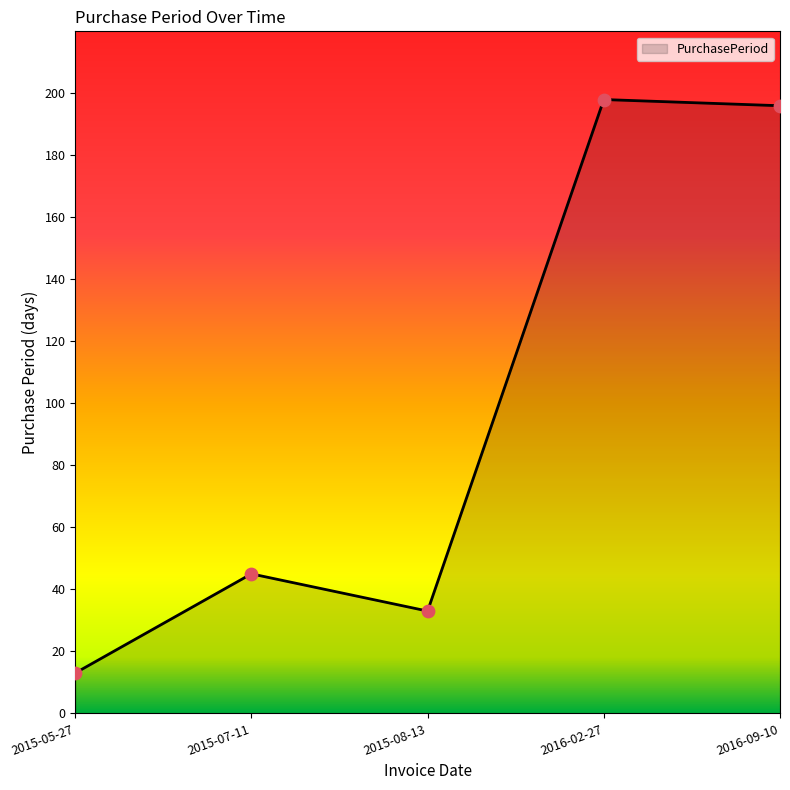

What is the ratio of the value at 2015-07-11 to the value at 2016-02-27?

0.2